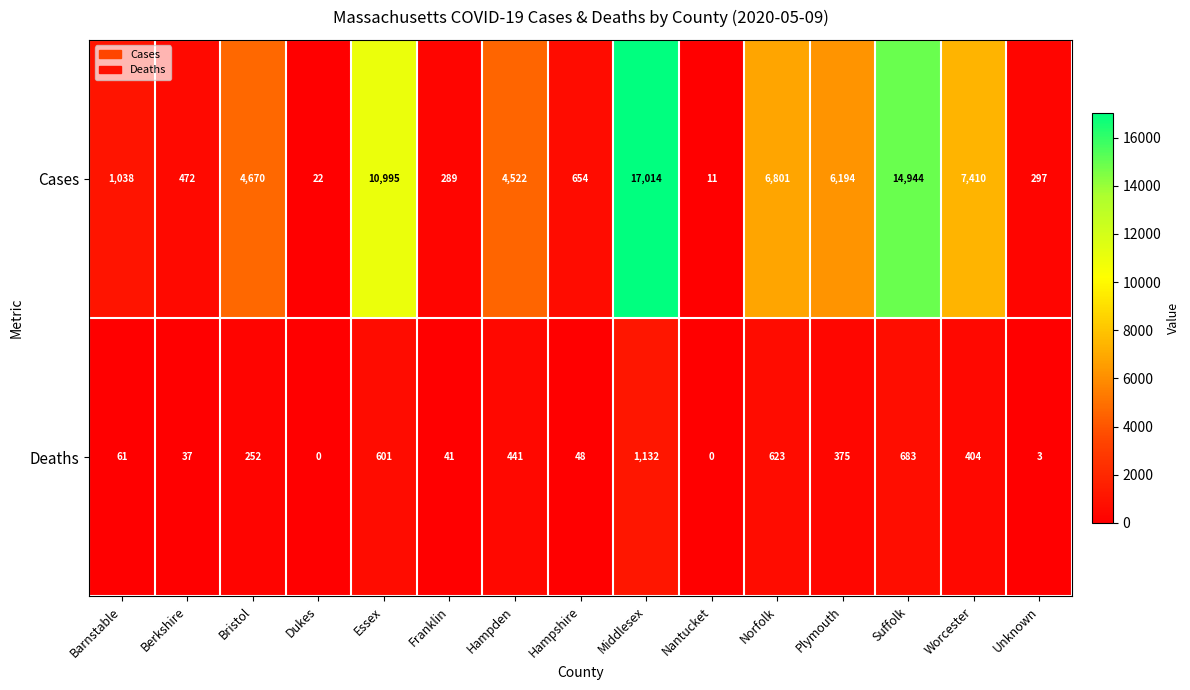

What is the maximum value shown in the chart?

17014